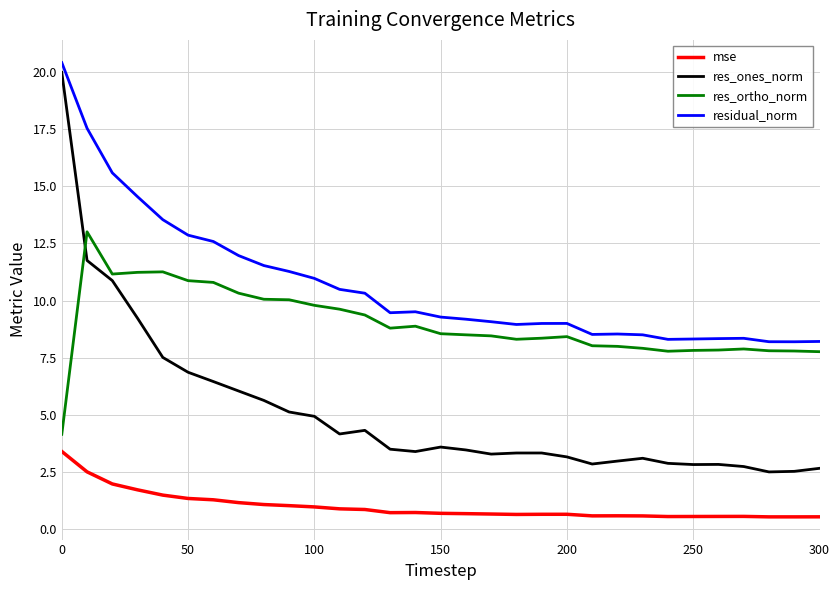

List the series in order of their peak value, lowest first.

mse, res_ortho_norm, res_ones_norm, residual_norm